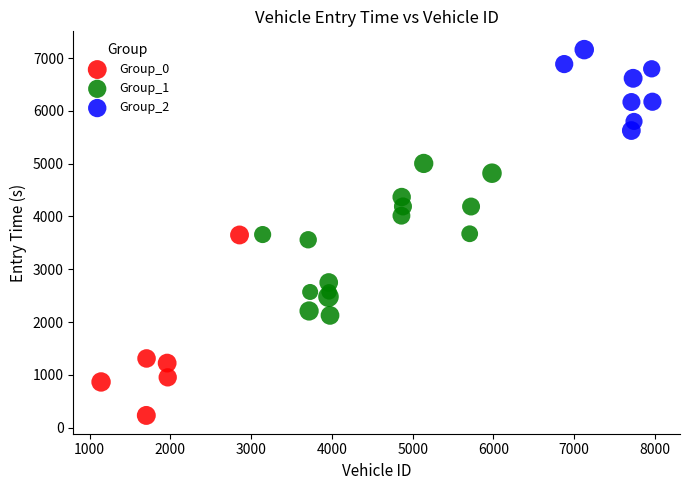

Which series reaches the maximum Y coordinate?

Group_2